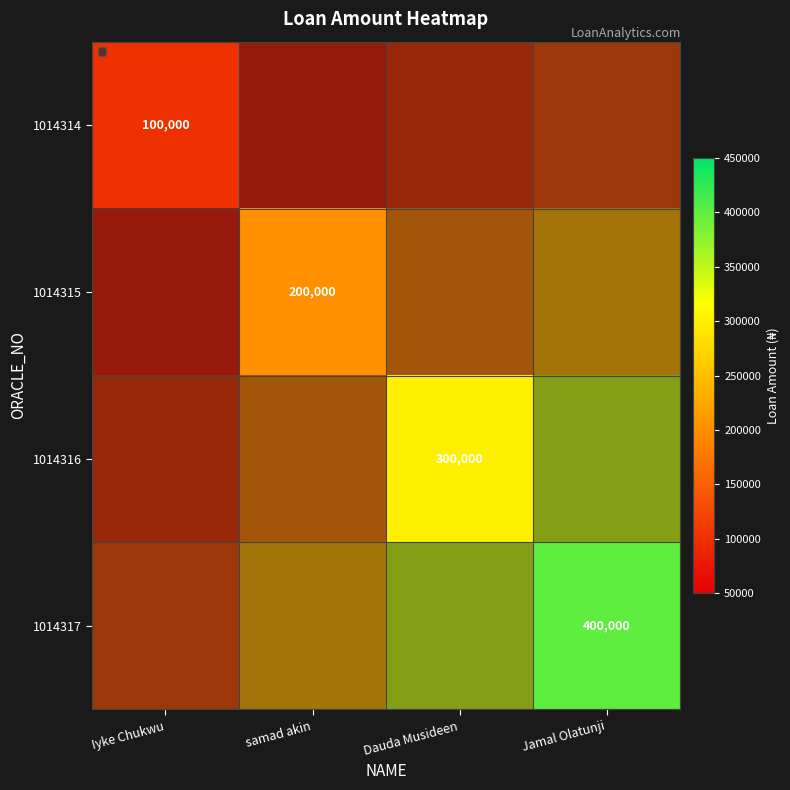

Count the number of categories in the chart.

4